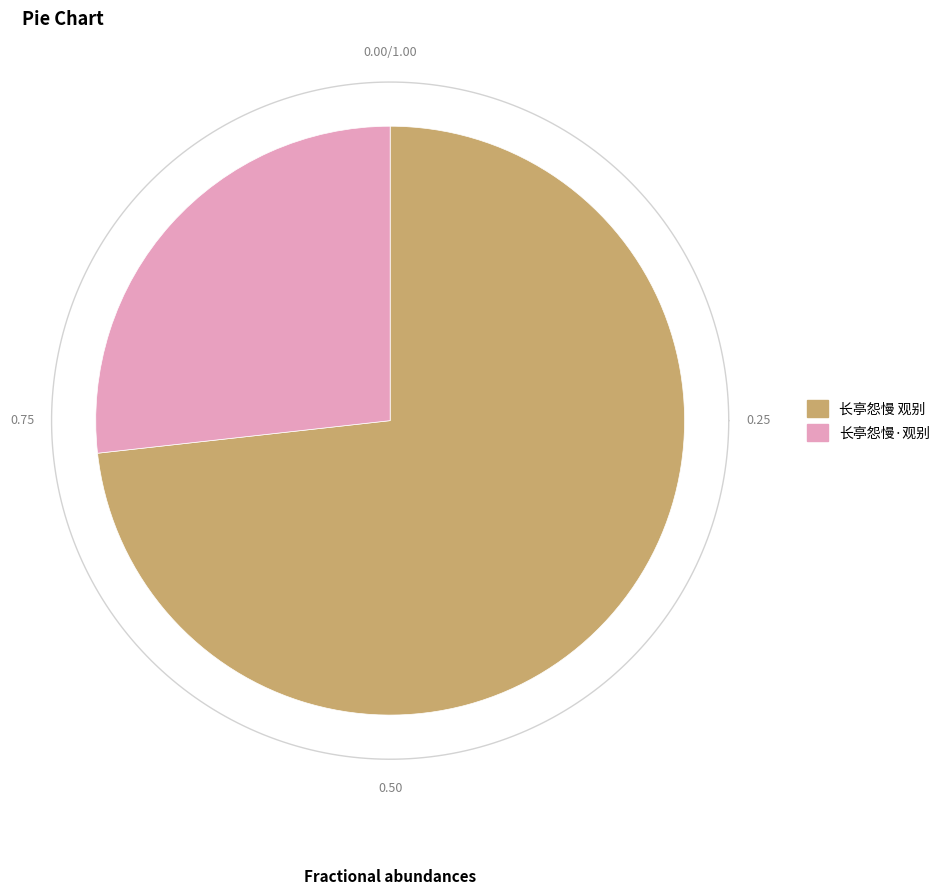

True or false: 长亭怨慢 观别 accounts for 81% of the total.

False